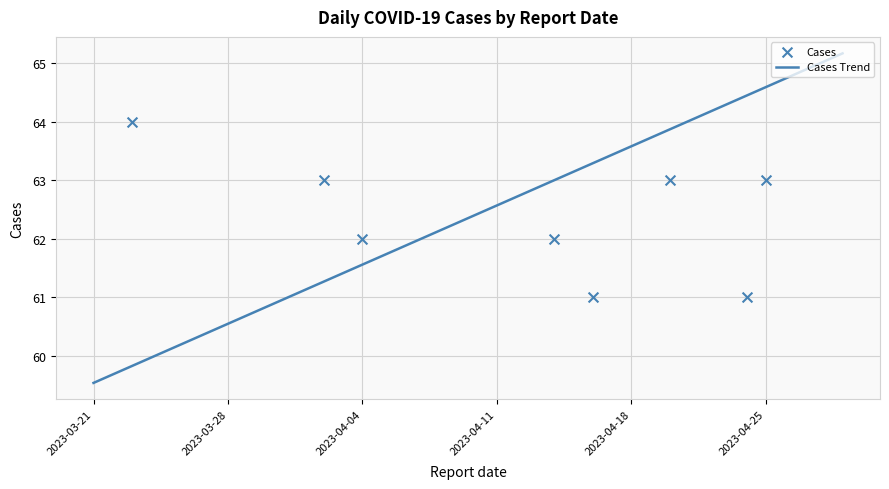

What is the minimum value for Cases Trend?

59.5